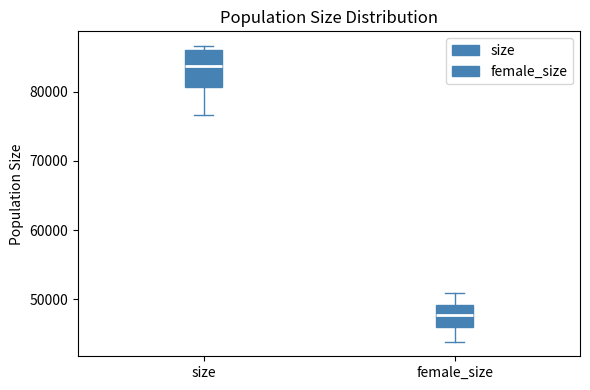

Comparing the boxes themselves (not the whiskers), which one is the tallest?

size